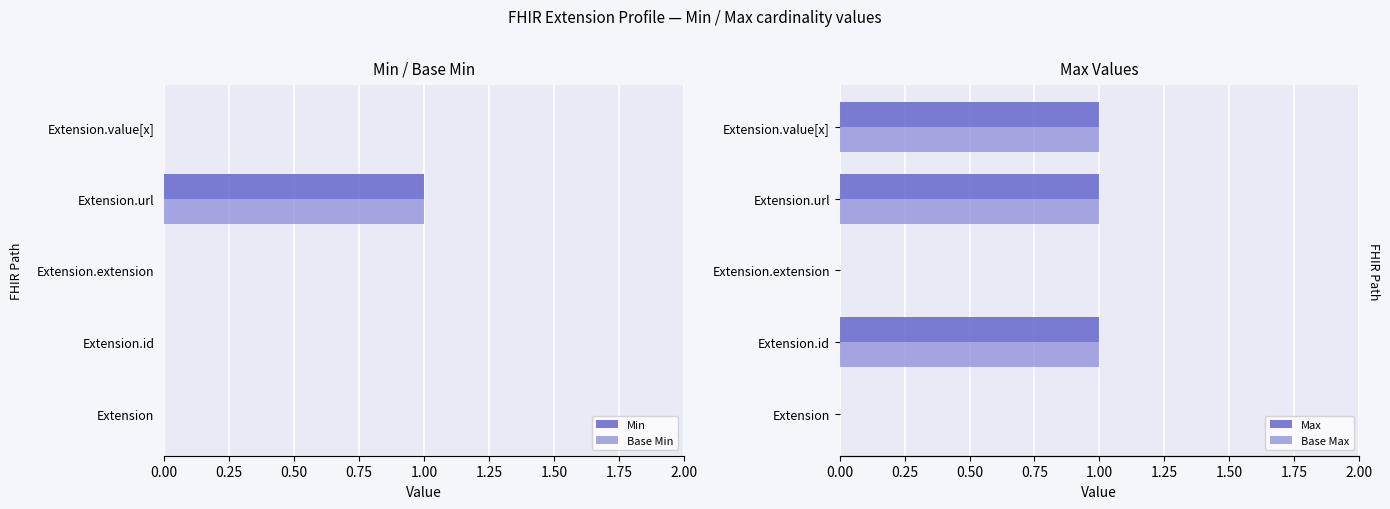

How many values in Min are above zero?

1